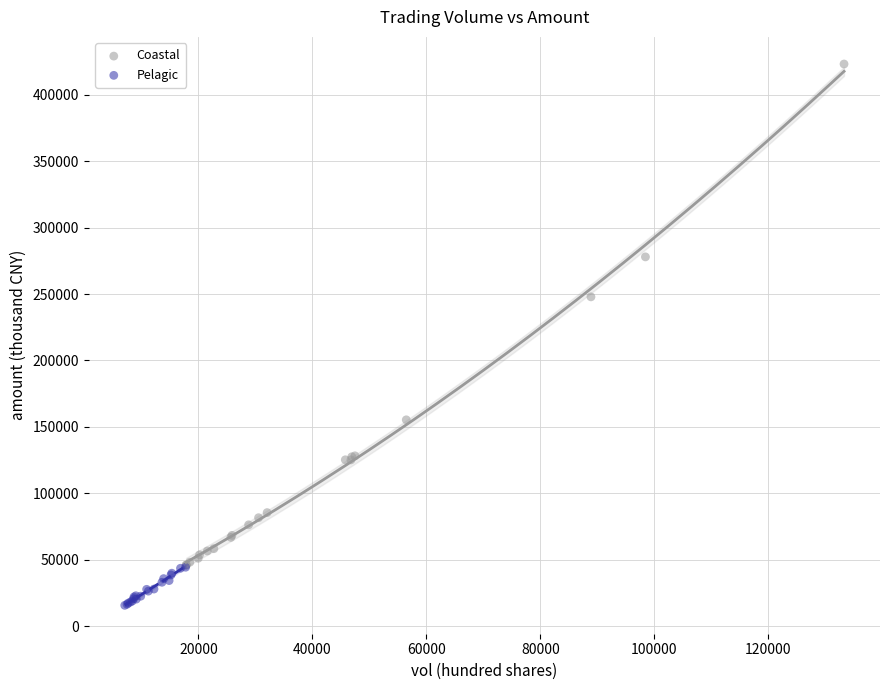

Which series reaches the minimum Y coordinate?

Pelagic